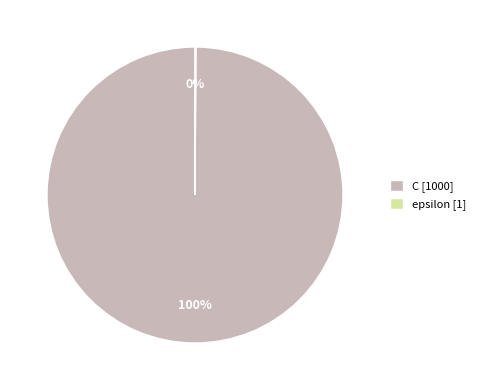

To the nearest percent, what portion does C [1000] represent?

100%